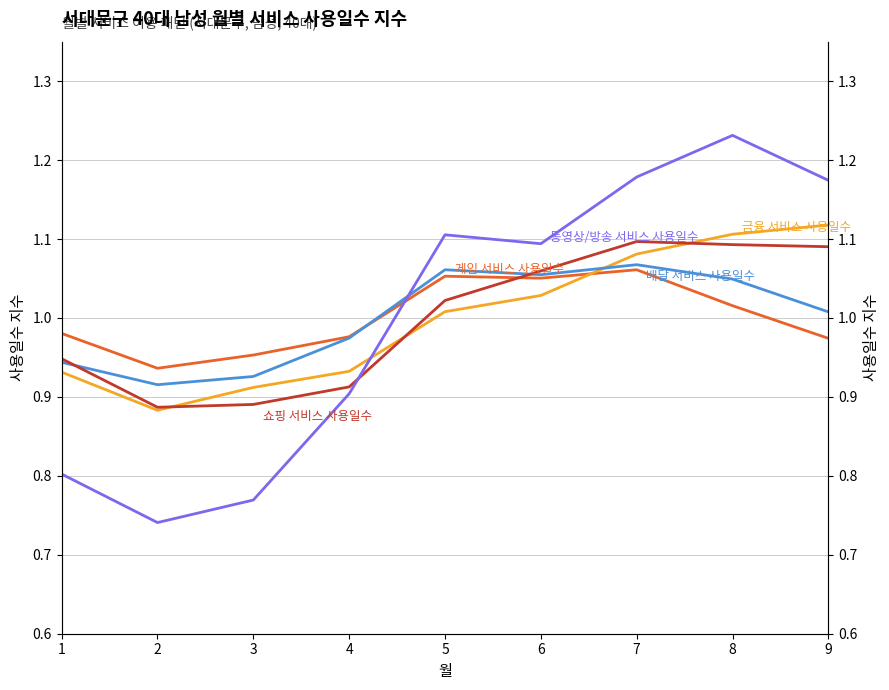

What is the maximum value shown in the chart?

1.2